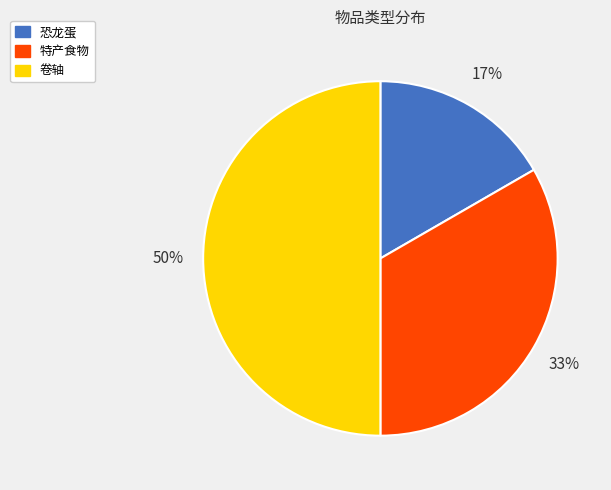

To the nearest percent, what percentage of the pie is 卷轴?

50%